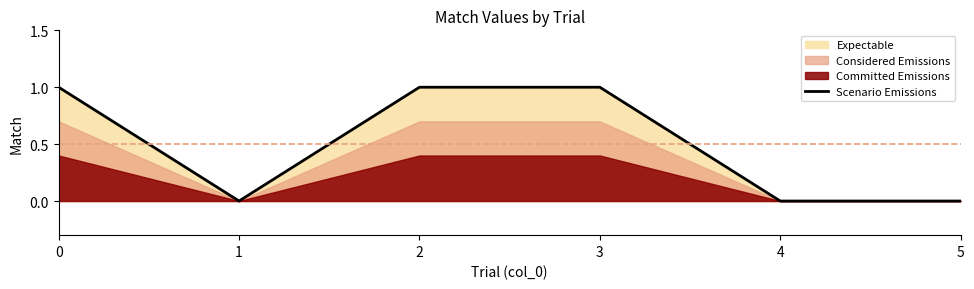

What is the change in value from 2 to 4?

-1